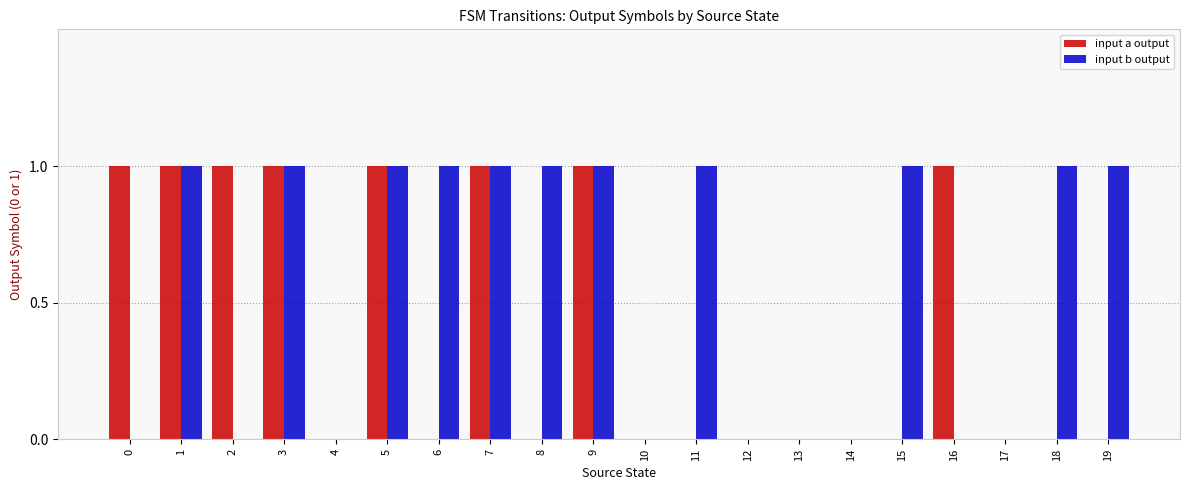

Is it true that input b output equals 0 at 1?

False